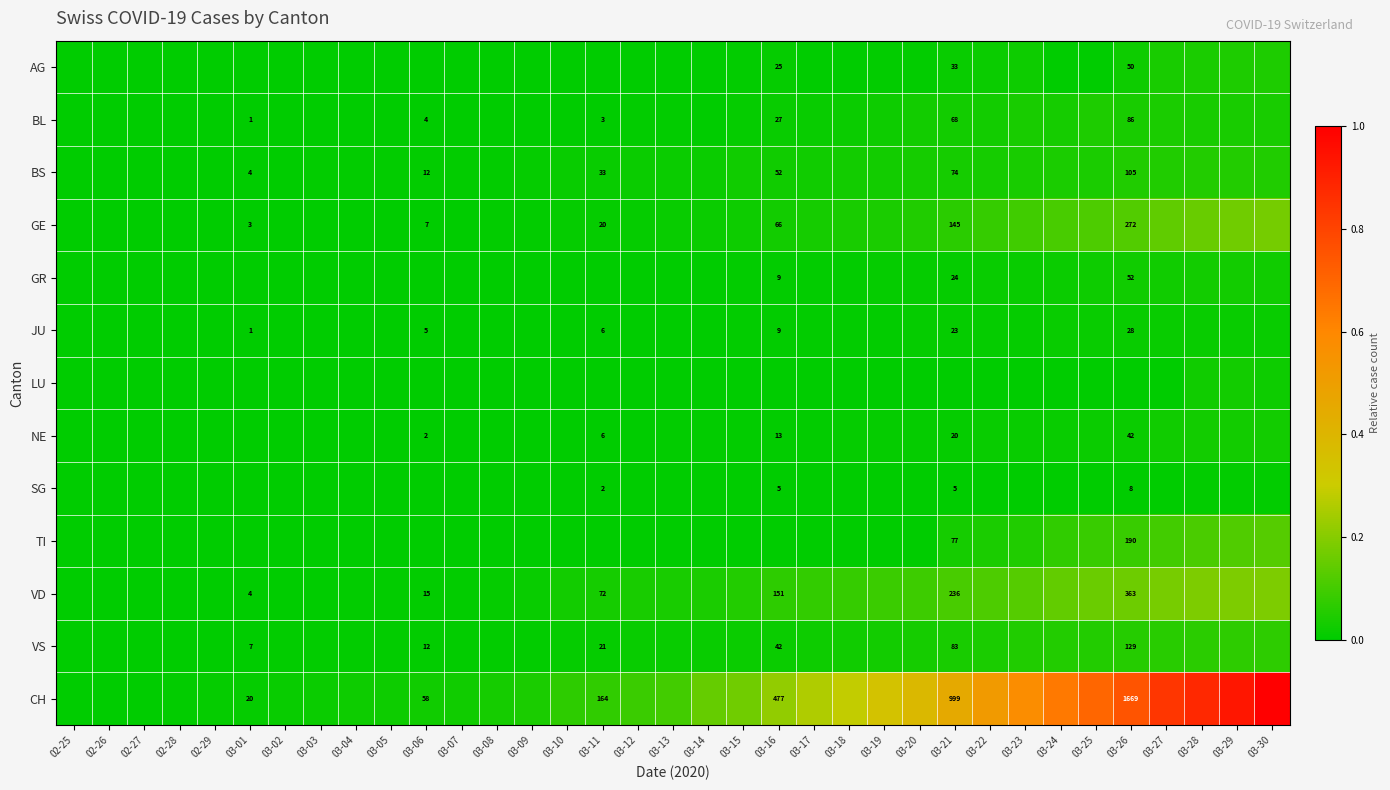

Which has a higher value, 03-26 or 03-18?

03-26